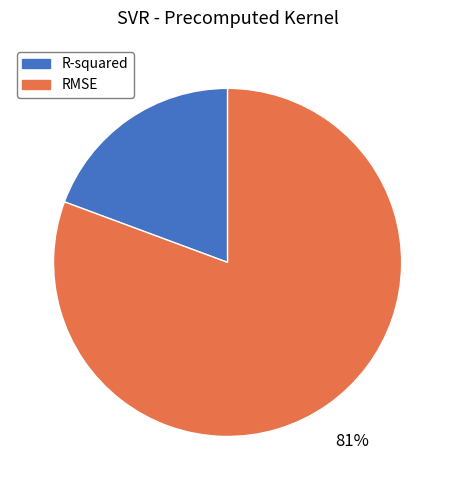

To the nearest percent, what is the combined percentage of R-squared and RMSE?

100%